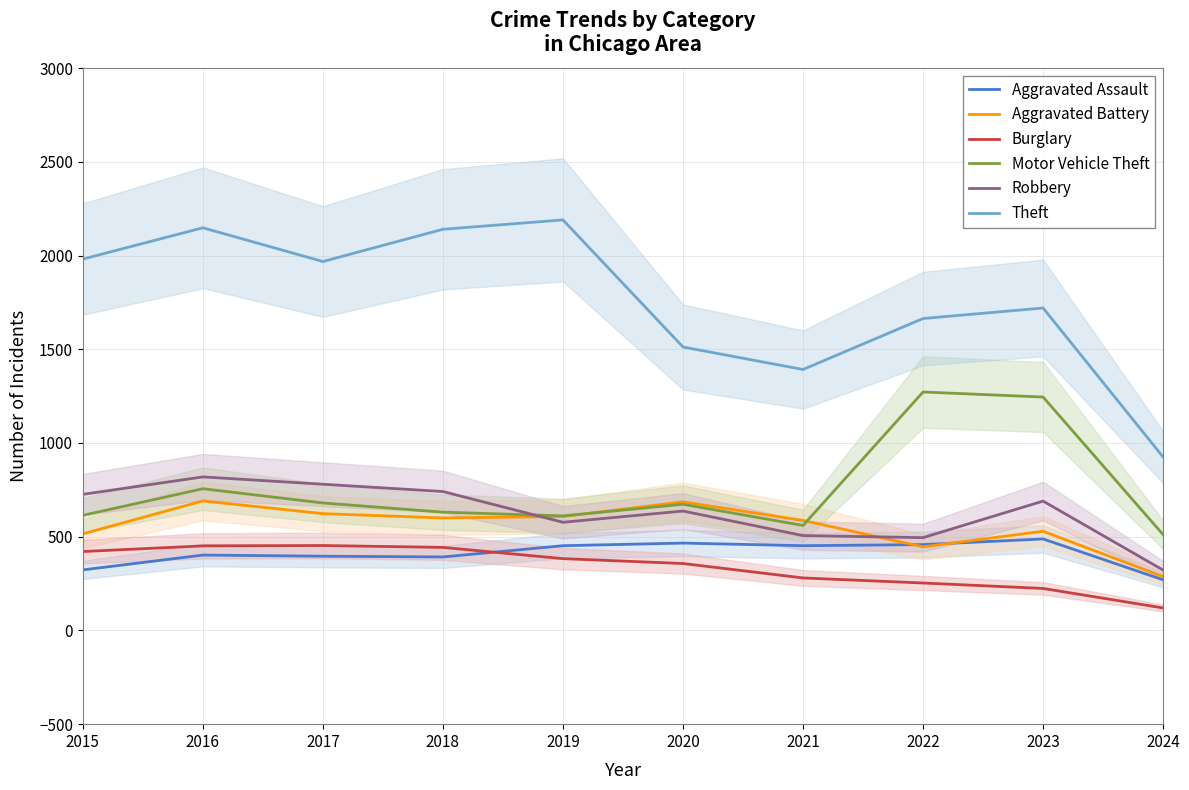

What are all the series names shown in the legend?

Aggravated Assault, Aggravated Battery, Burglary, Motor Vehicle Theft, Robbery, Theft